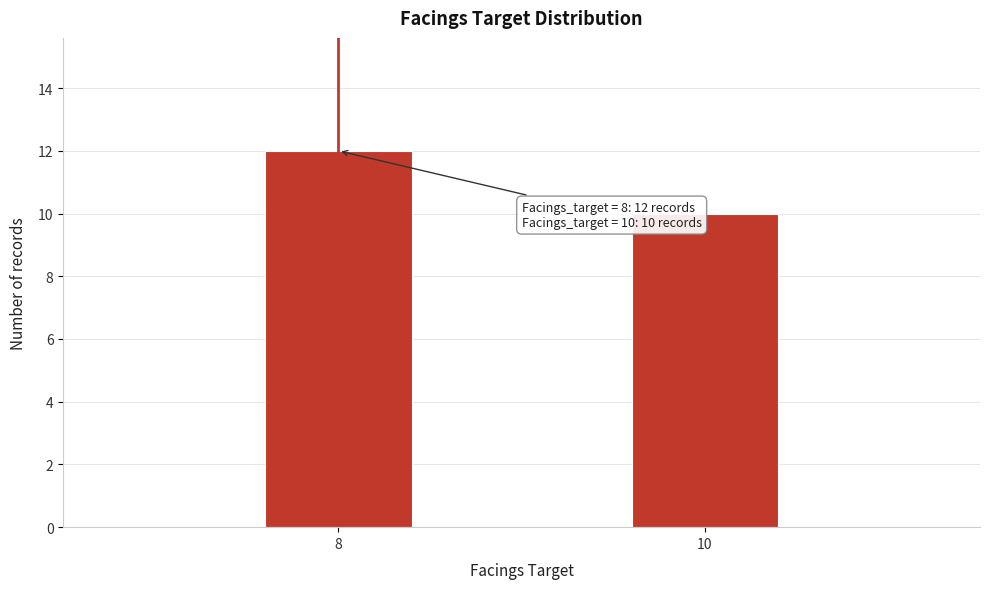

Reading right to left, extract all data points from this chart.

10=10	8=12